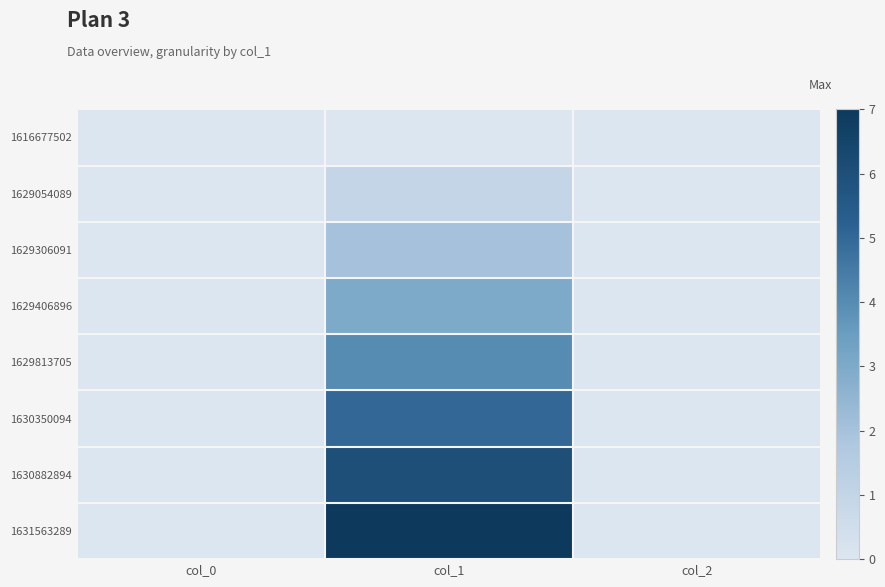

Which series has the largest range (max minus min)?

1631563289